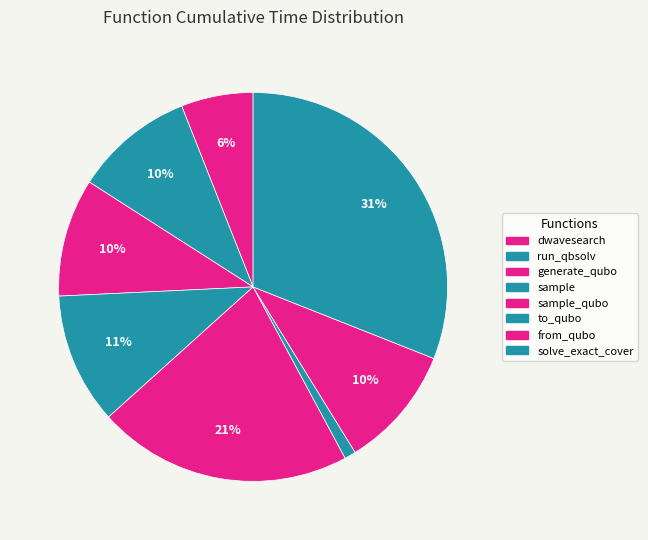

Which slice is the smallest?

to_qubo